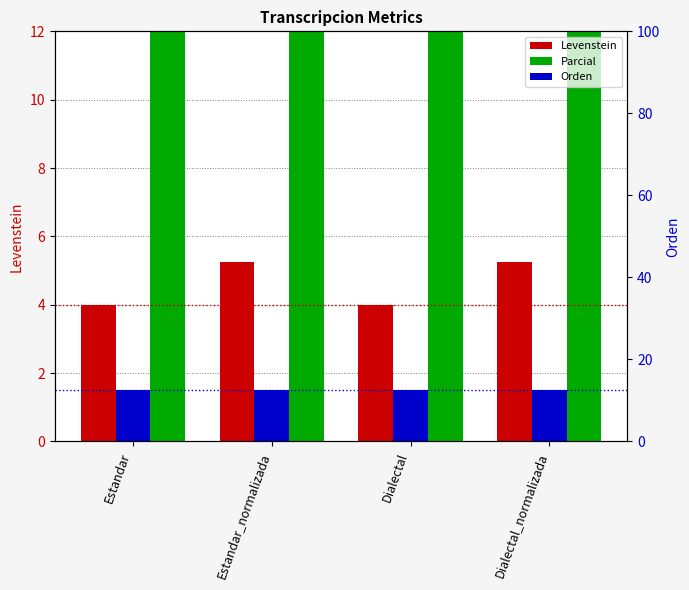

Rank the series by their average value, from lowest to highest.

Levenstein, Orden, Parcial